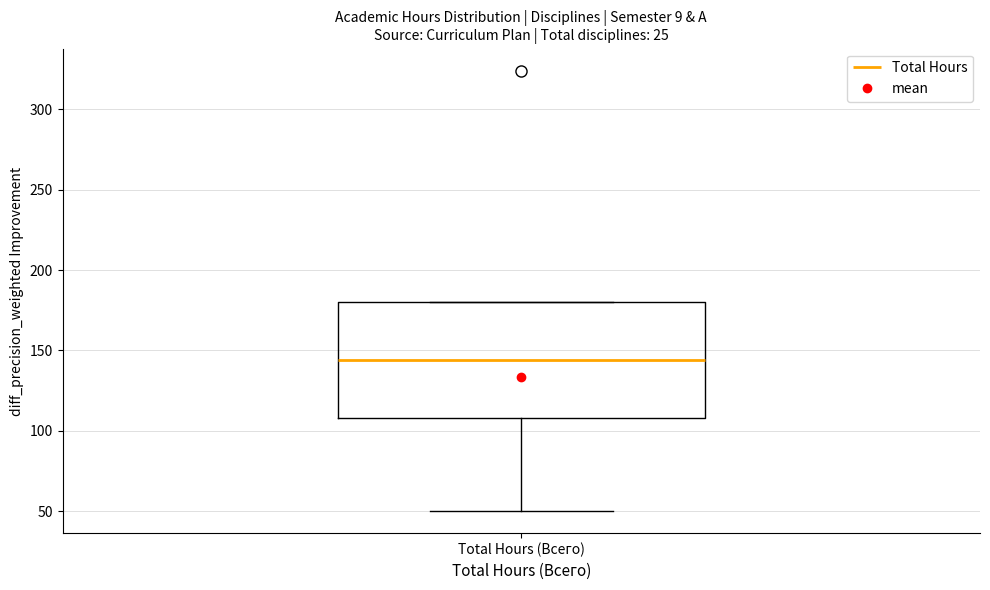

Transcribe this box plot: give where the median line is, the range the box spans, and where the two whiskers end, as read against the y-axis. The values are not printed on the chart, so give them approximately, as read against the axis.

median 145, box 110 to 180, whiskers 50 to 180